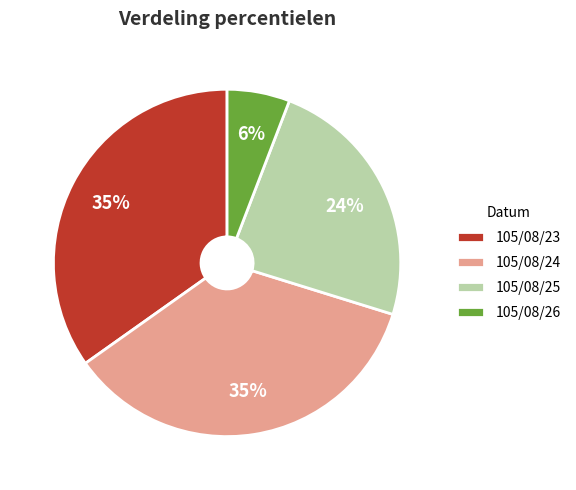

What percentage is the 105/08/25 slice, to the nearest percent?

24%